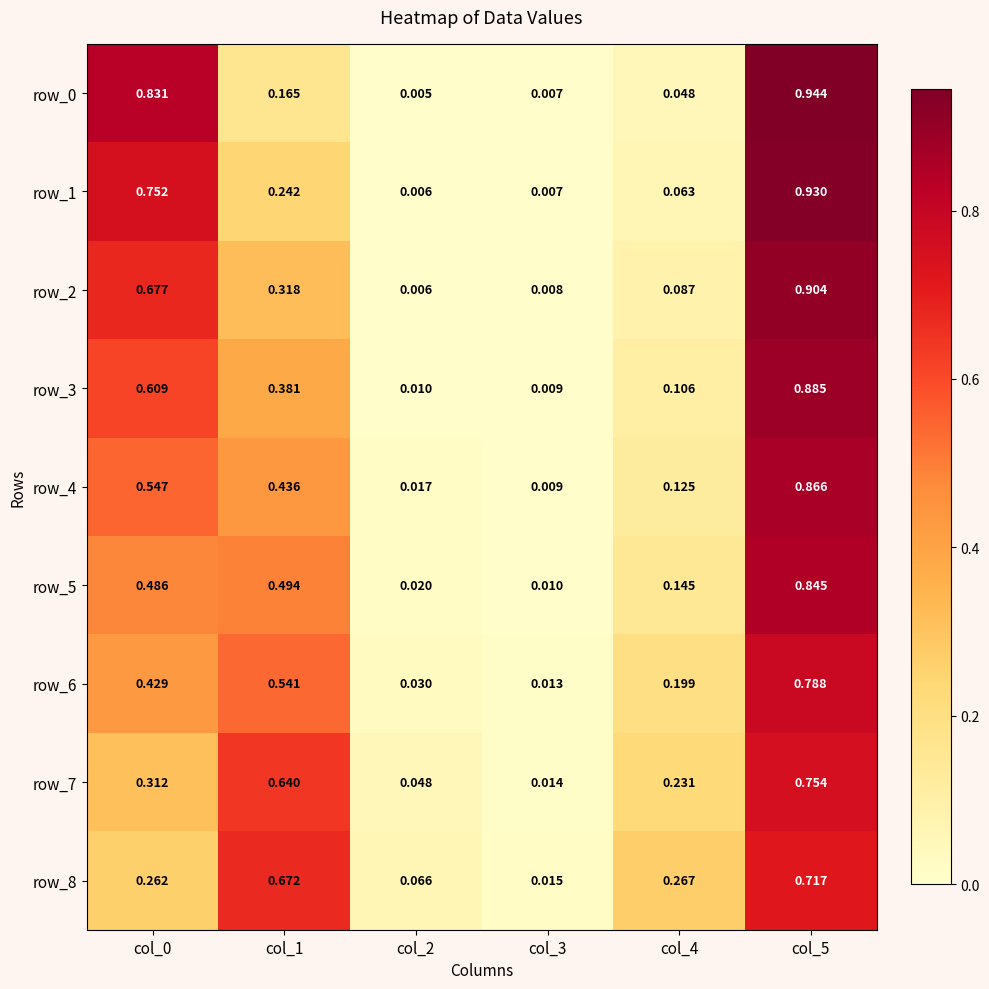

Count the number of data series in this chart.

9